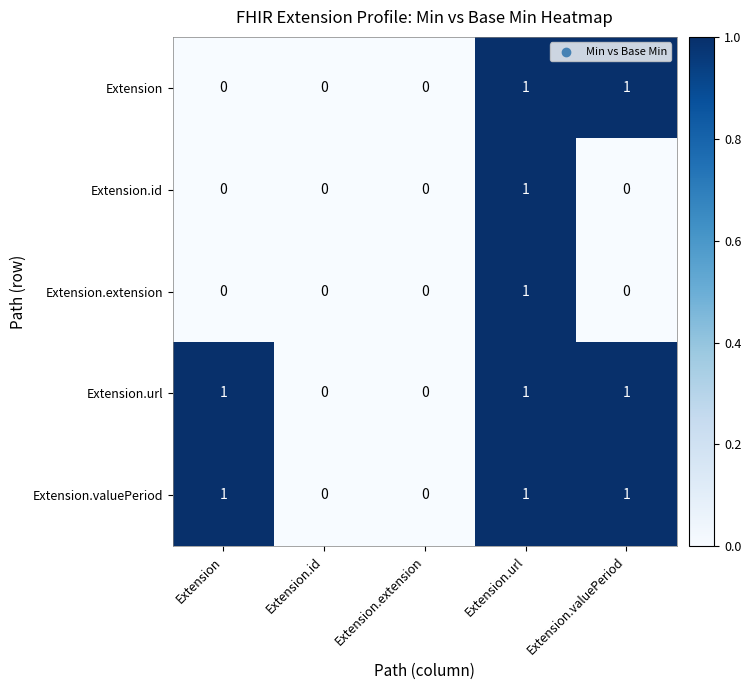

At which category is the sum across all series the highest?

Extension.url